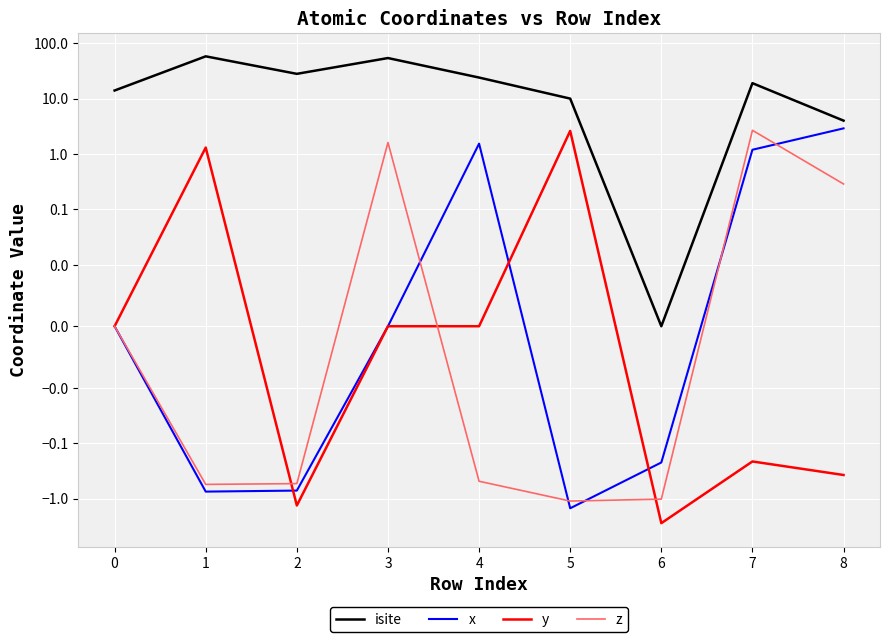

At which category is the sum across all series the highest?

1